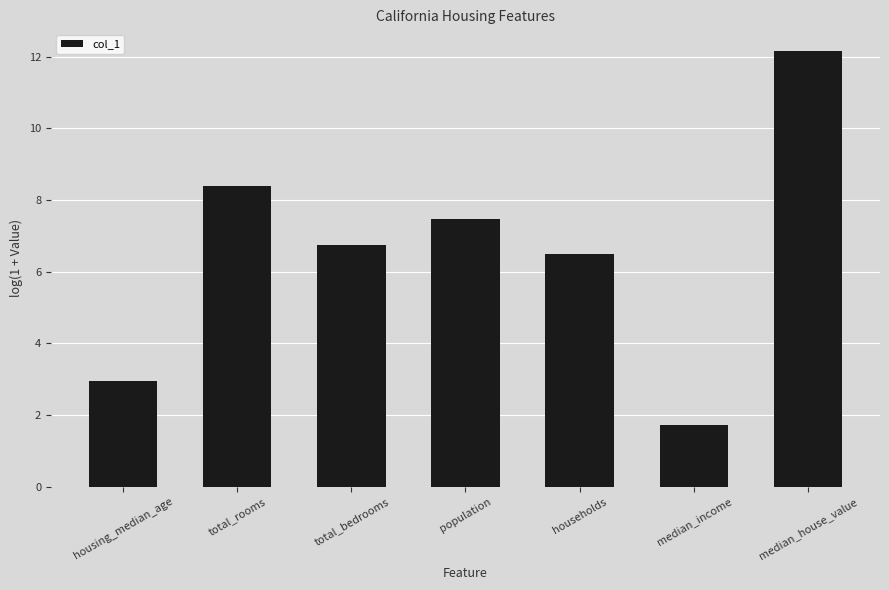

The chart shows a value of 1.7 at median_income. True or false?

True